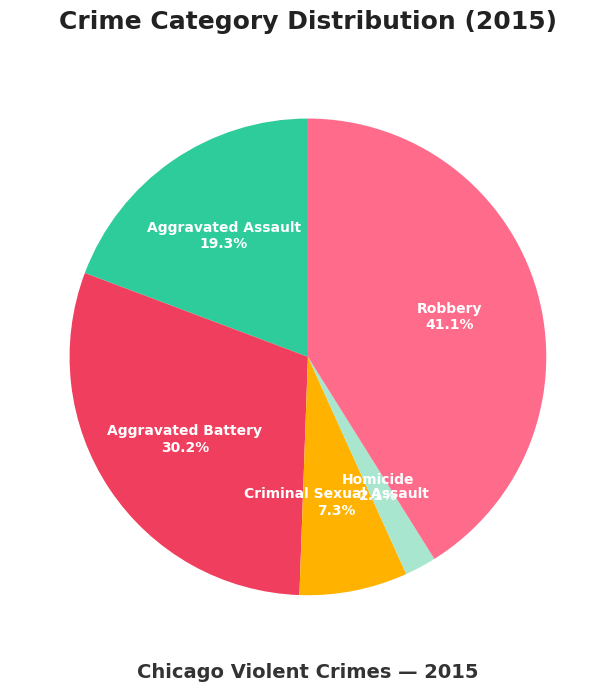

Does Homicide account for over 50% of the chart?

No